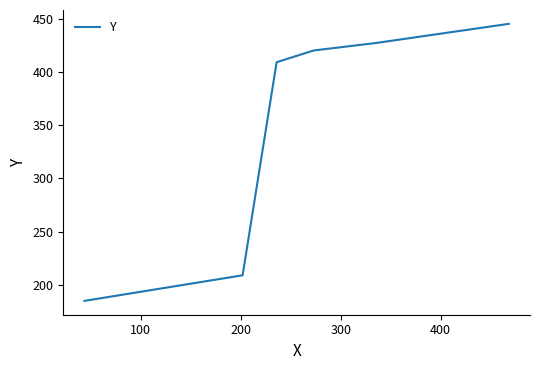

What is the smallest value displayed?

185